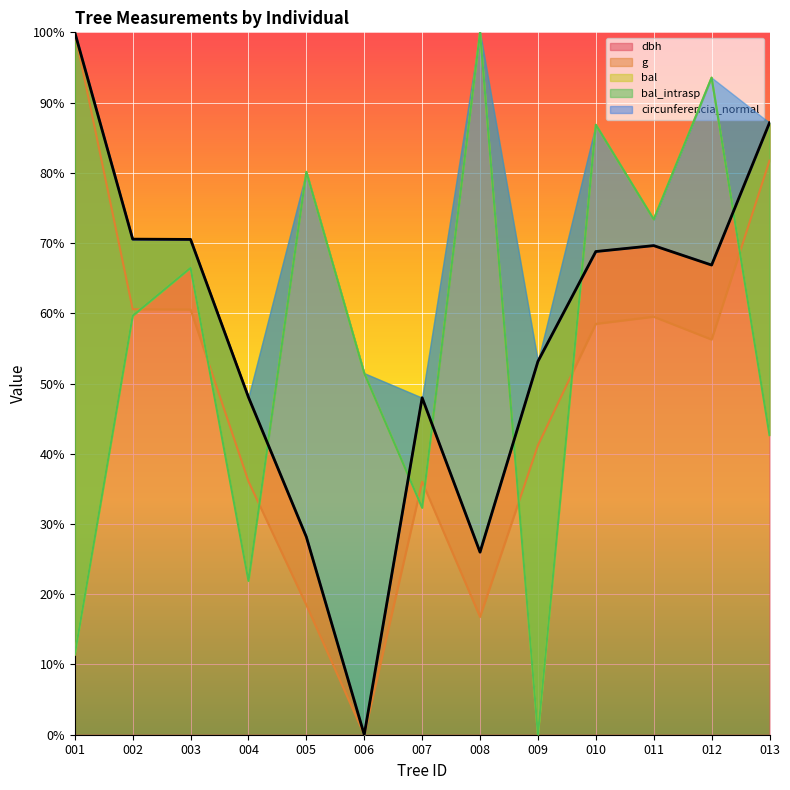

Reading left to right, extract all data points from this chart.

dbh: 100.0	70.6	70.5	48.1	28.2	0.0	48.0	26.0	53.1	68.8	69.6	66.9	87.1
g: 100.0	60.6	60.5	36.1	18.5	0.0	36.0	16.8	41.2	58.5	59.5	56.3	81.7
bal: 11.4	59.6	66.5	21.9	80.1	51.5	32.3	100.0	0.0	86.8	73.4	93.6	42.7
bal_intrasp: 11.4	59.6	66.5	21.9	80.1	51.5	32.3	100.0	0.0	86.8	73.4	93.6	42.7
circunferencia_normal: 100.0	70.5	70.5	48.0	28.2	0.0	48.0	26.0	53.2	68.8	69.7	66.9	87.1